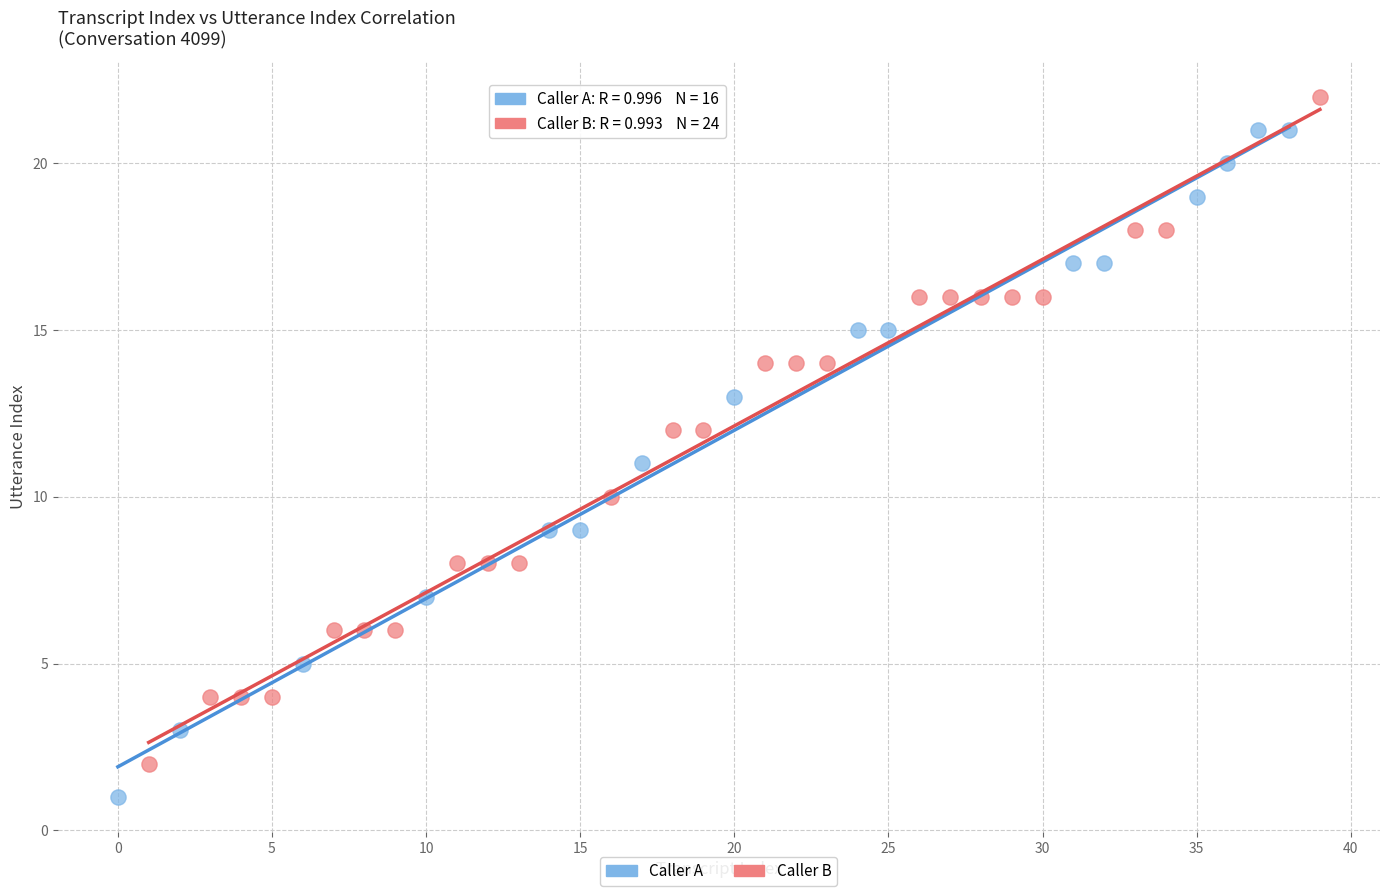

Which series contains the highest Y value?

Caller B